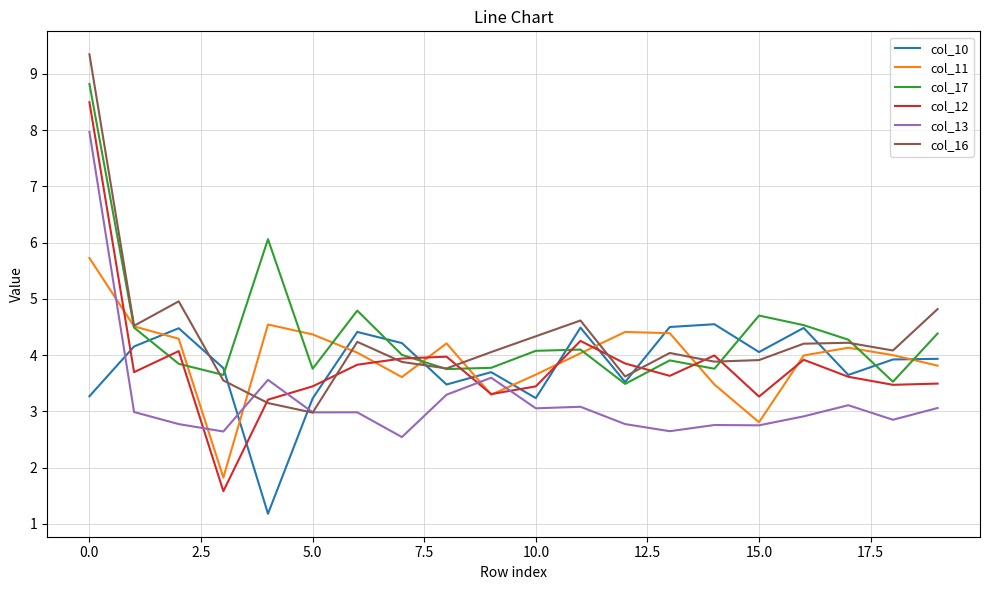

What is the maximum value for col_12?

8.5